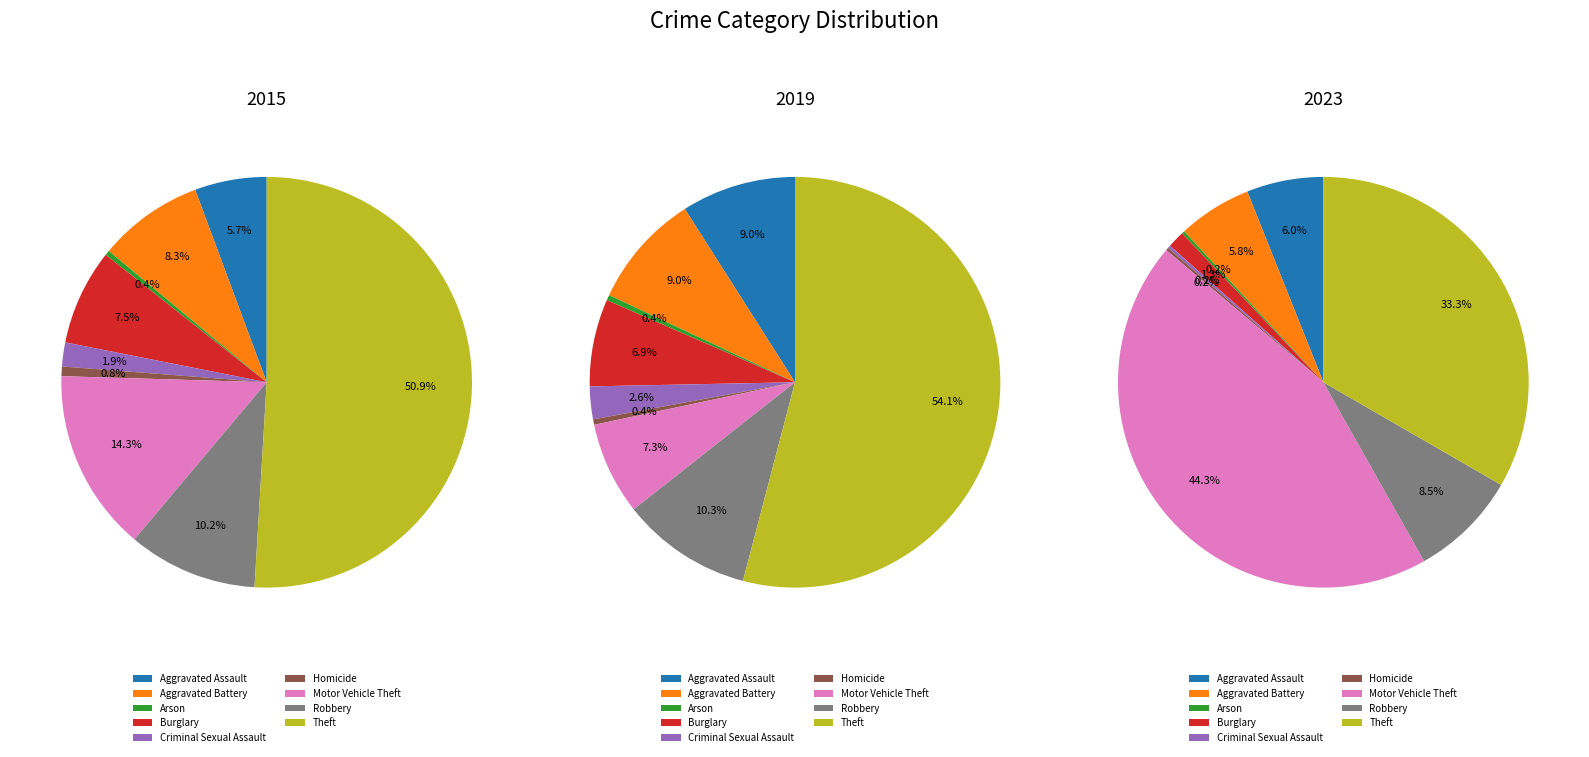

Which category has the biggest portion of the pie?

Theft